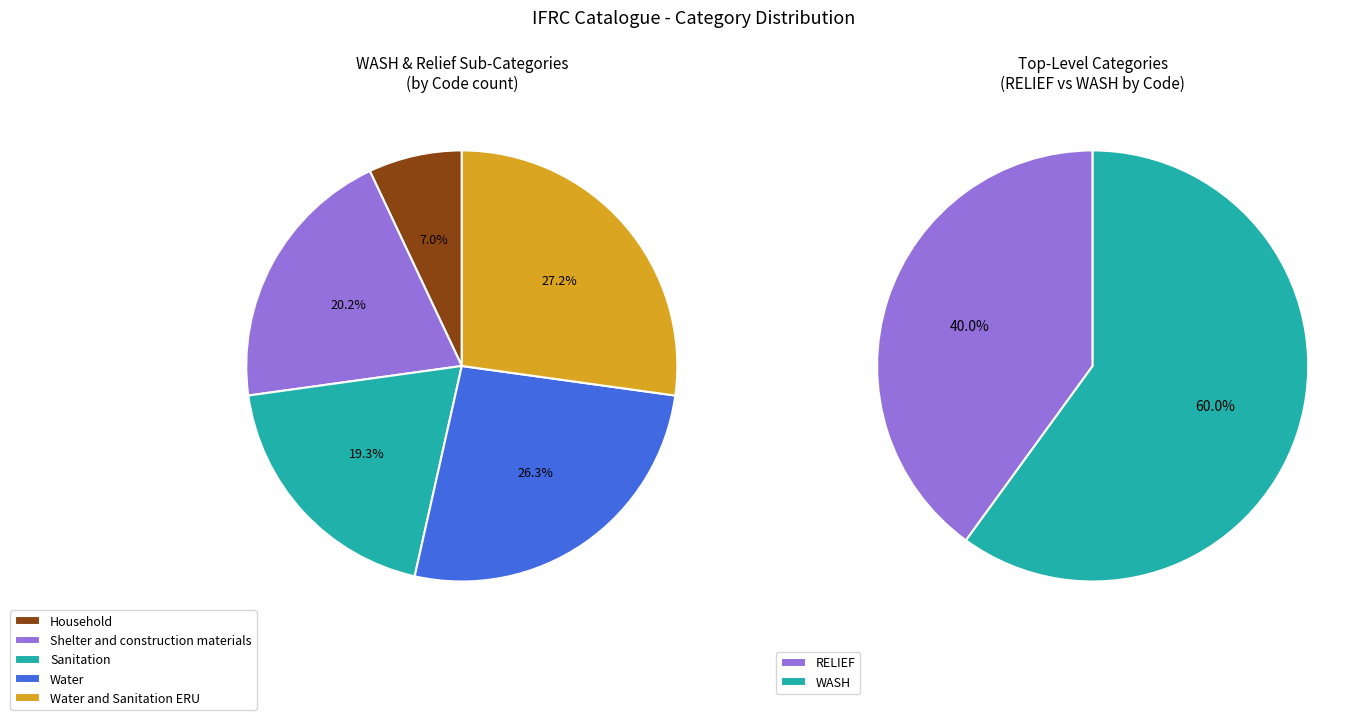

Does Shelter and construction materials represent more than half of the total?

No